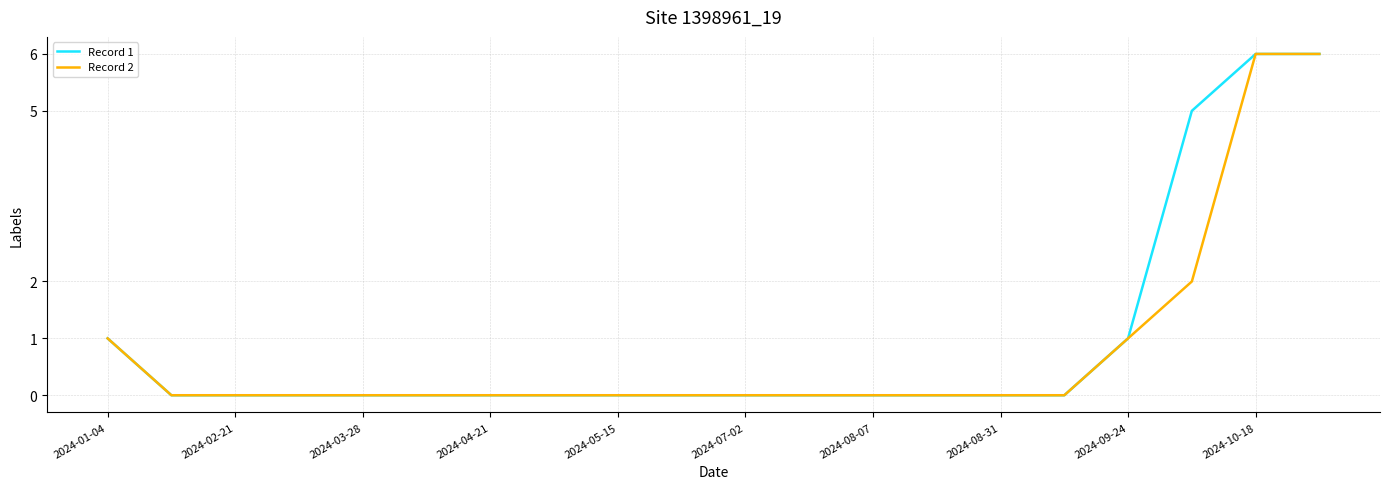

The value of Record 1 at 2024-01-04 is 2. True or false?

False